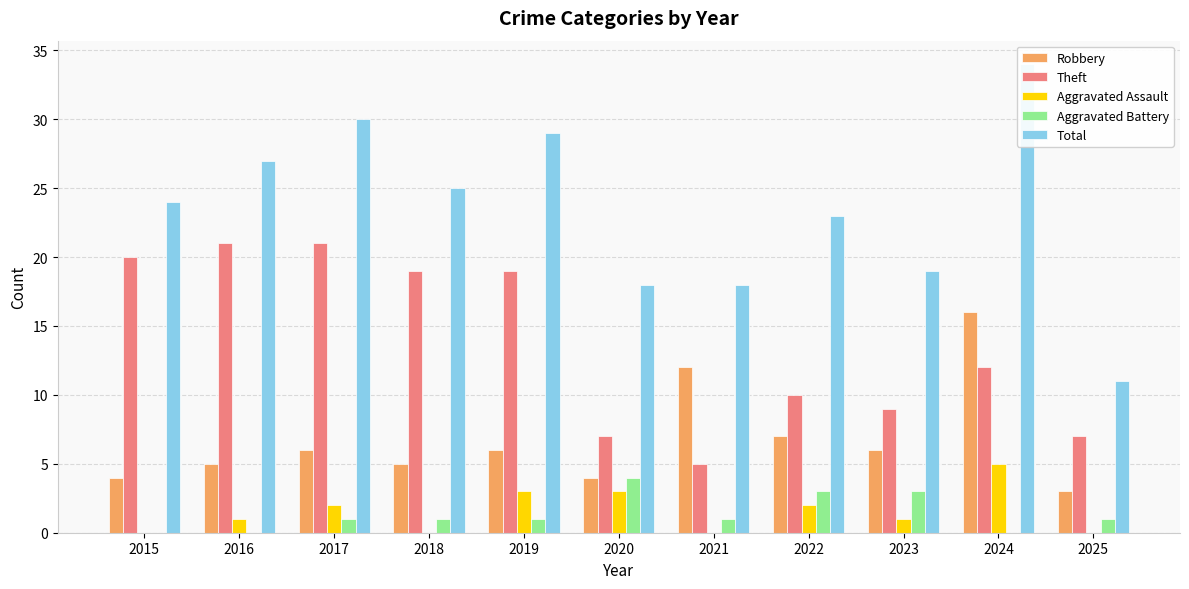

At which label does Total reach its peak?

2024